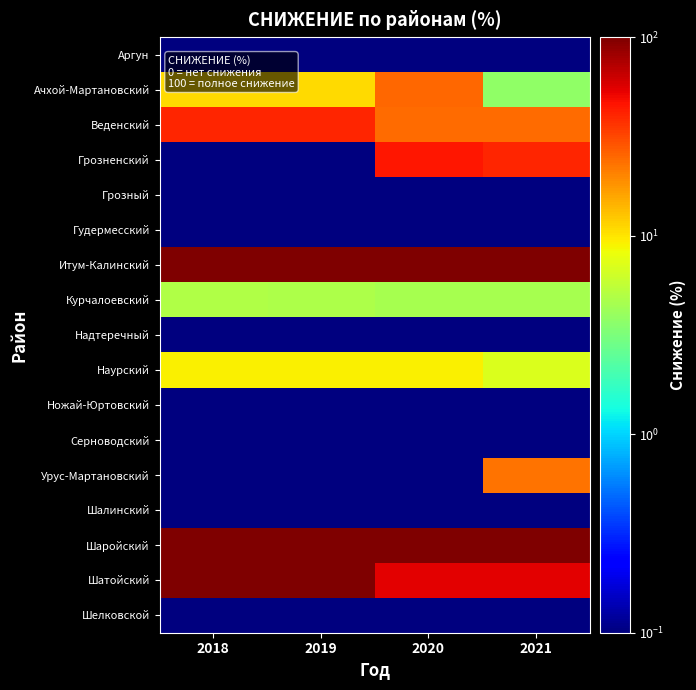

What is the spread (max minus min) of values at 2019?

99.9